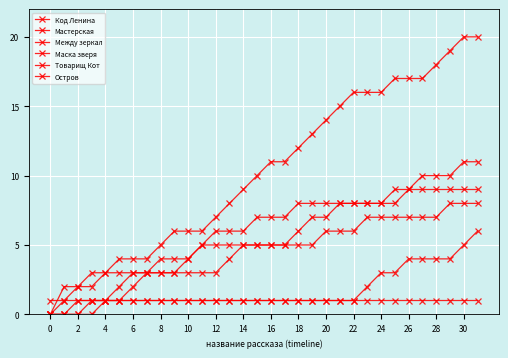

At how many categories does at least one series exceed 13?

12